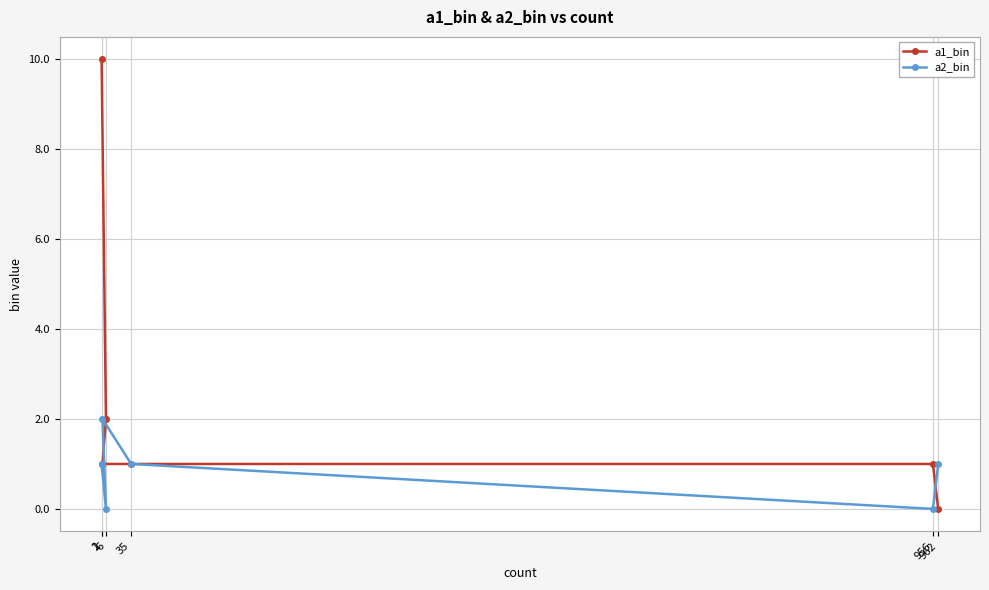

Reading right to left, list all the values displayed in this chart.

a1_bin: 962=0	956=1	35=1	6=2	2=1	1=10
a2_bin: 962=1	956=0	35=1	6=0	2=2	1=1